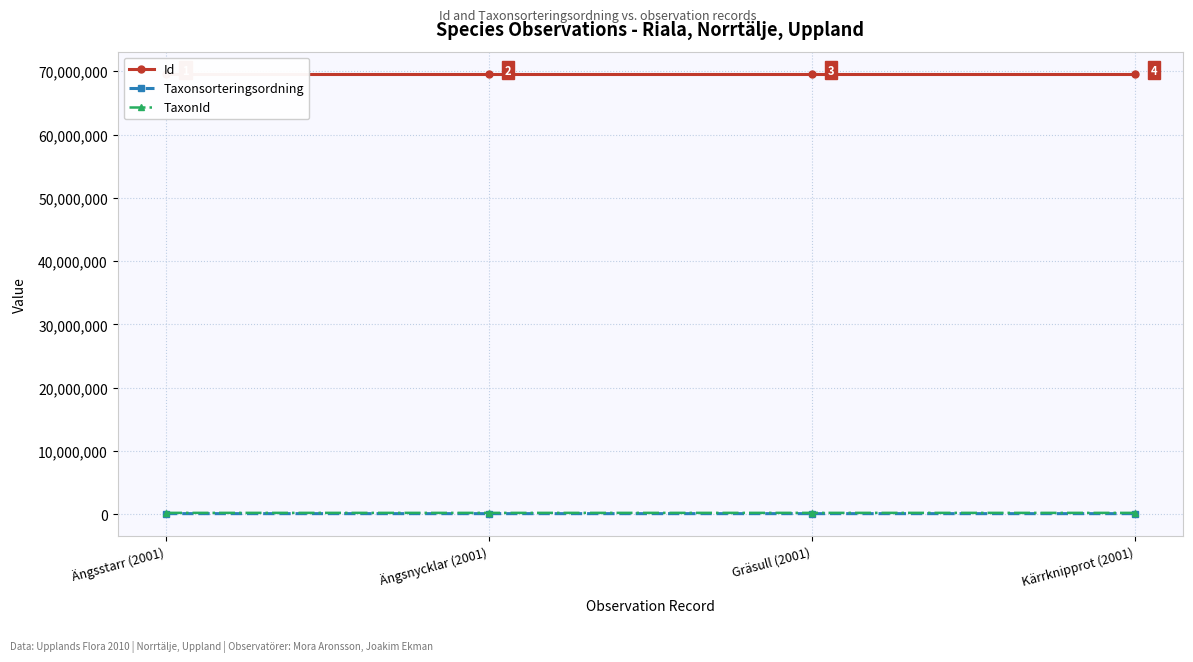

At Kärrknipprot (2001), list the series in order from largest to smallest.

Id, TaxonId, Taxonsorteringsordning